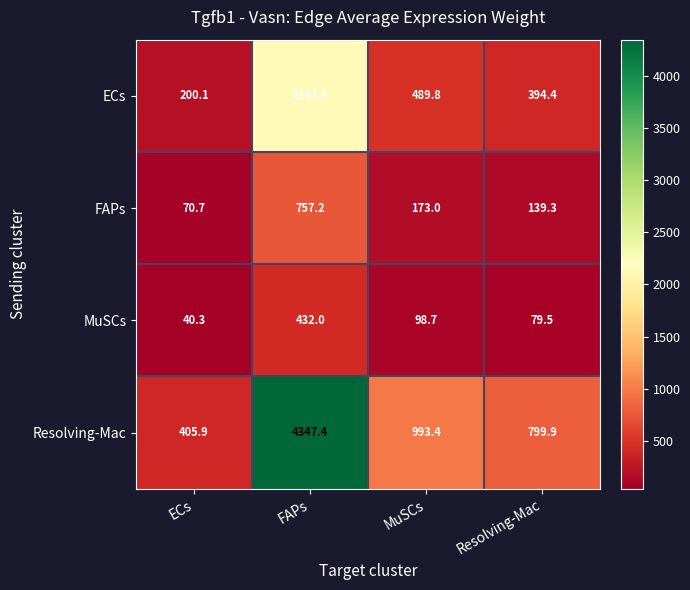

What is the sum of the MuSCs values at ECs and FAPs?

472.3